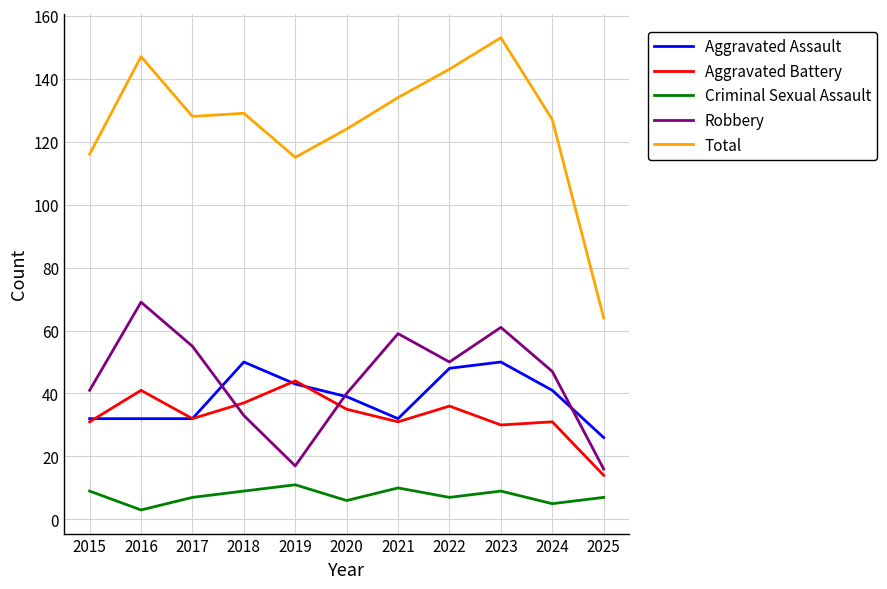

At which label does Criminal Sexual Assault first exceed 7?

2015